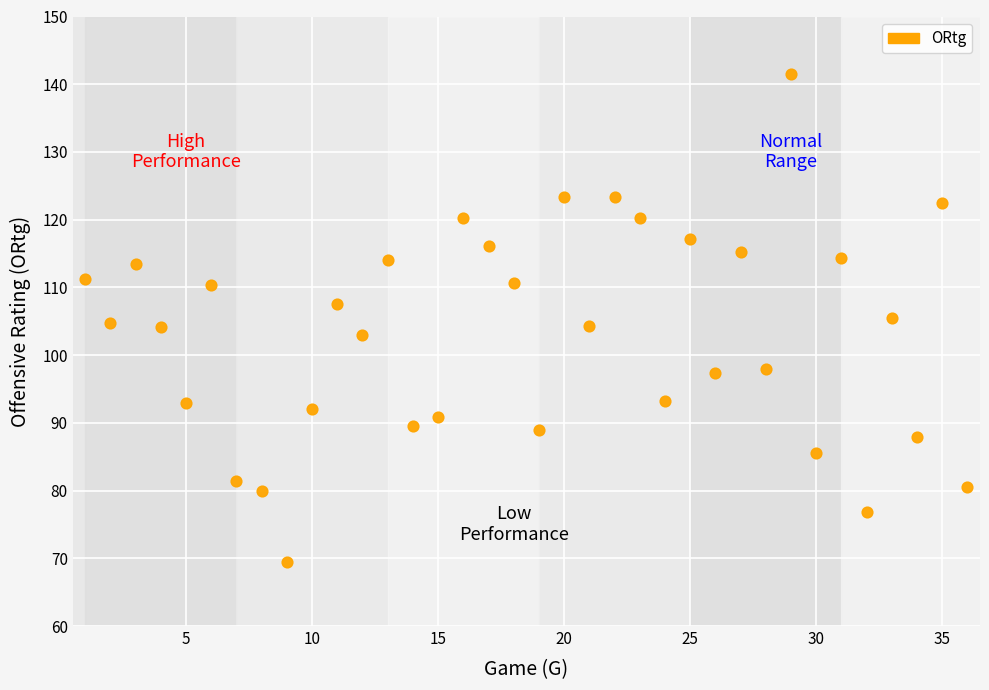

What is the range of Y values (max minus min)?

72.1